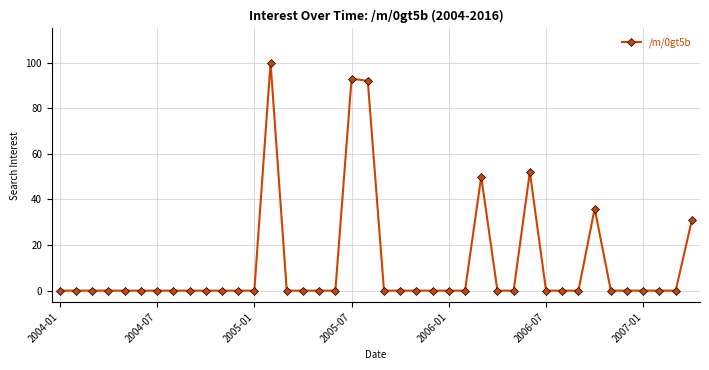

What is the maximum value shown in the chart?

100